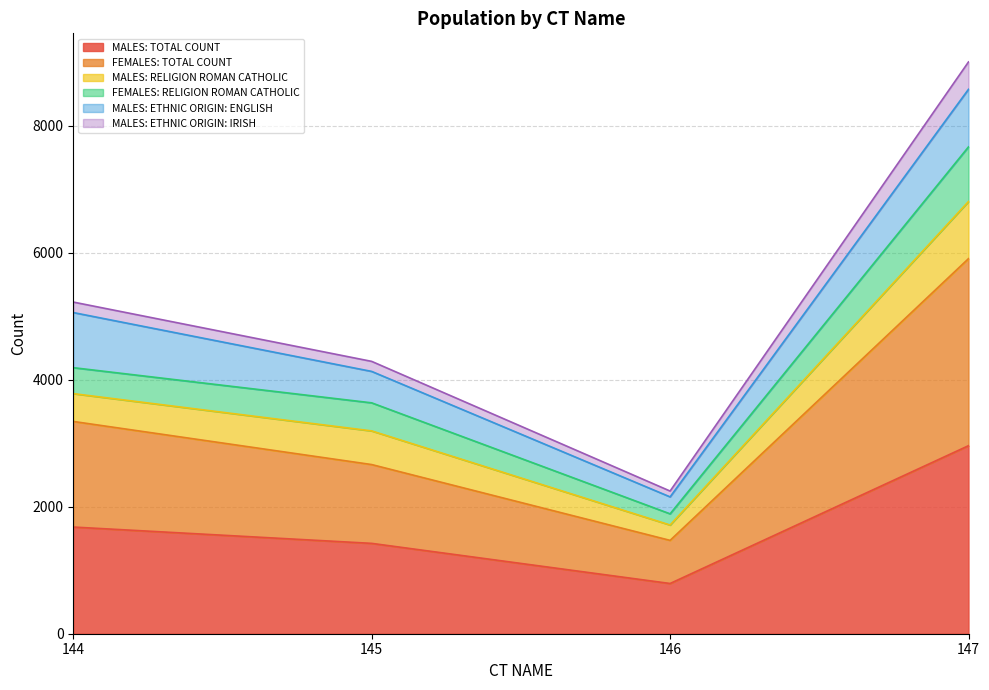

The value of MALES: TOTAL COUNT at 147 is 711. True or false?

False